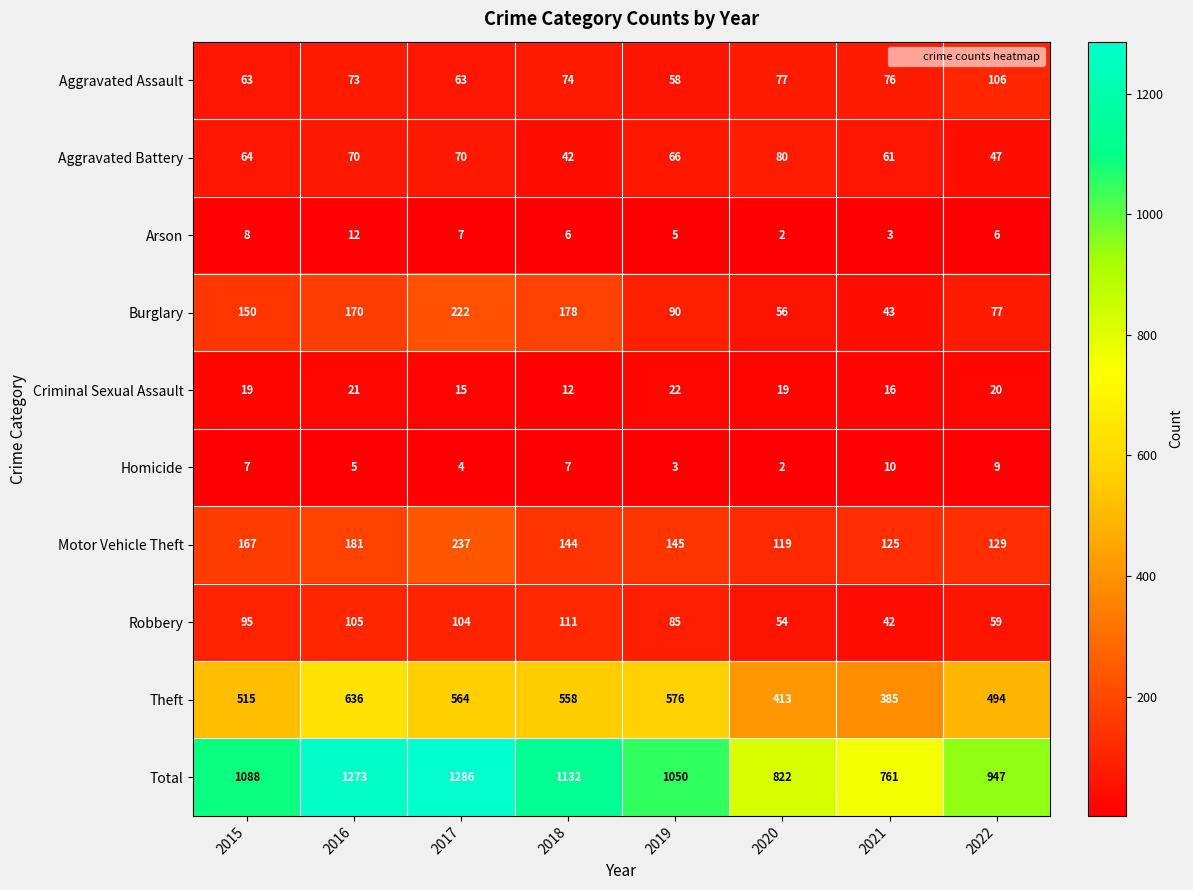

The Homicide series shows 7 at 2018. True or false?

True